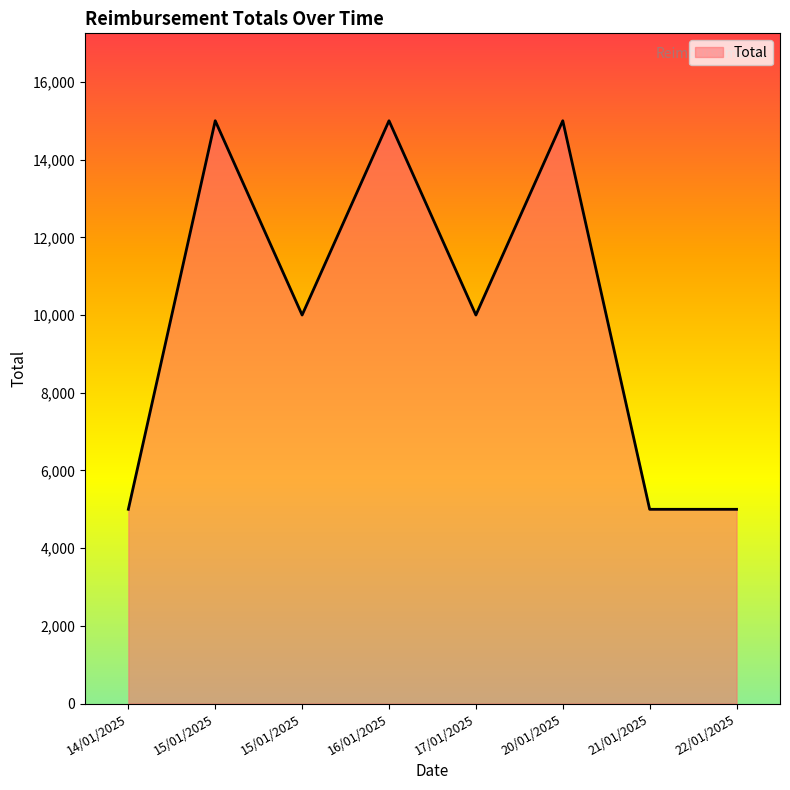

What is the value of the 2nd point from the left?

15000